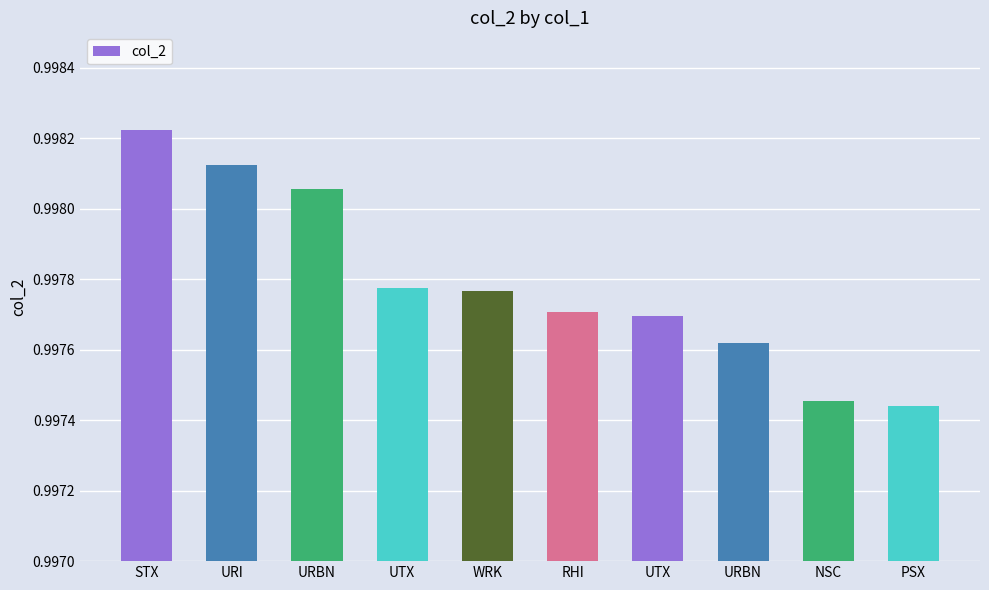

Does the chart contain stacked bars?

No